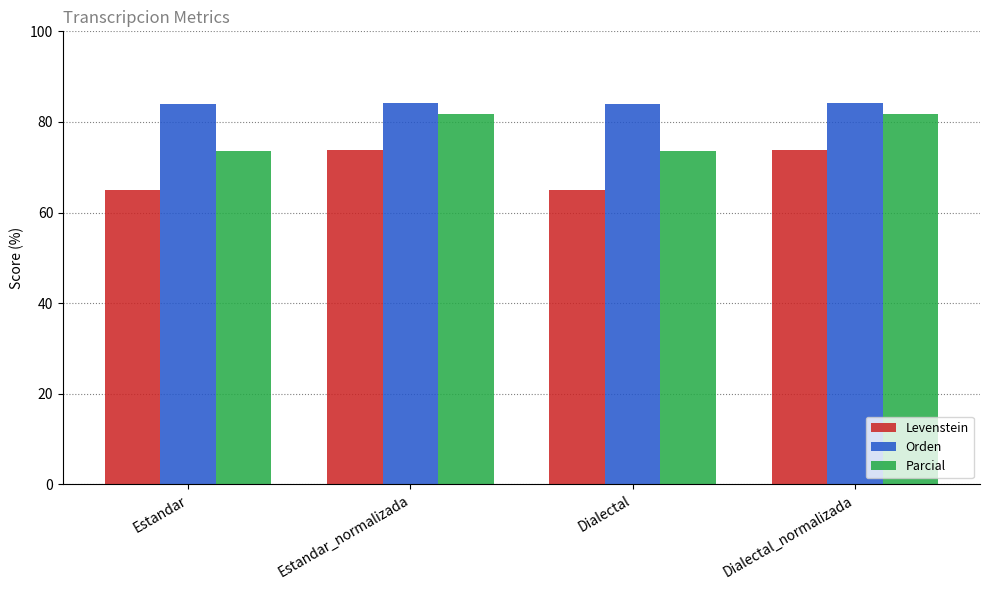

What are all the series names shown in the legend?

Levenstein, Orden, Parcial